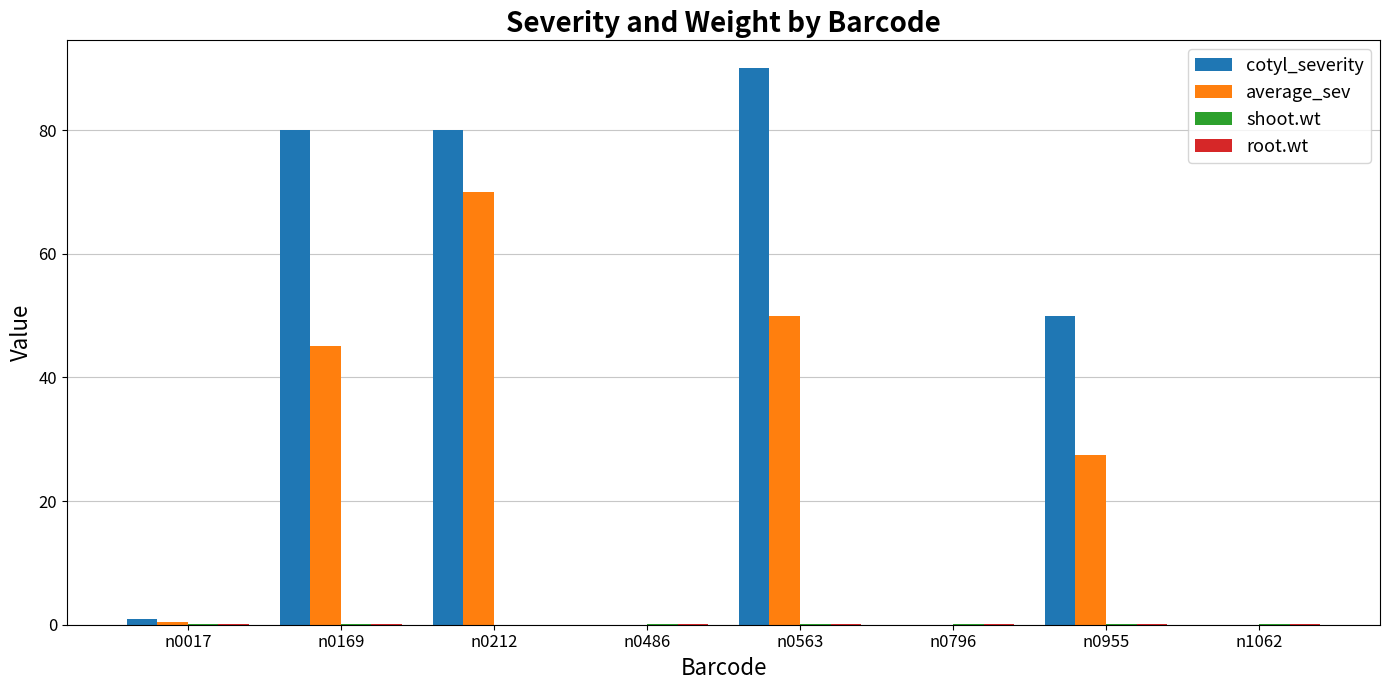

What is the greatest value displayed?

90.0